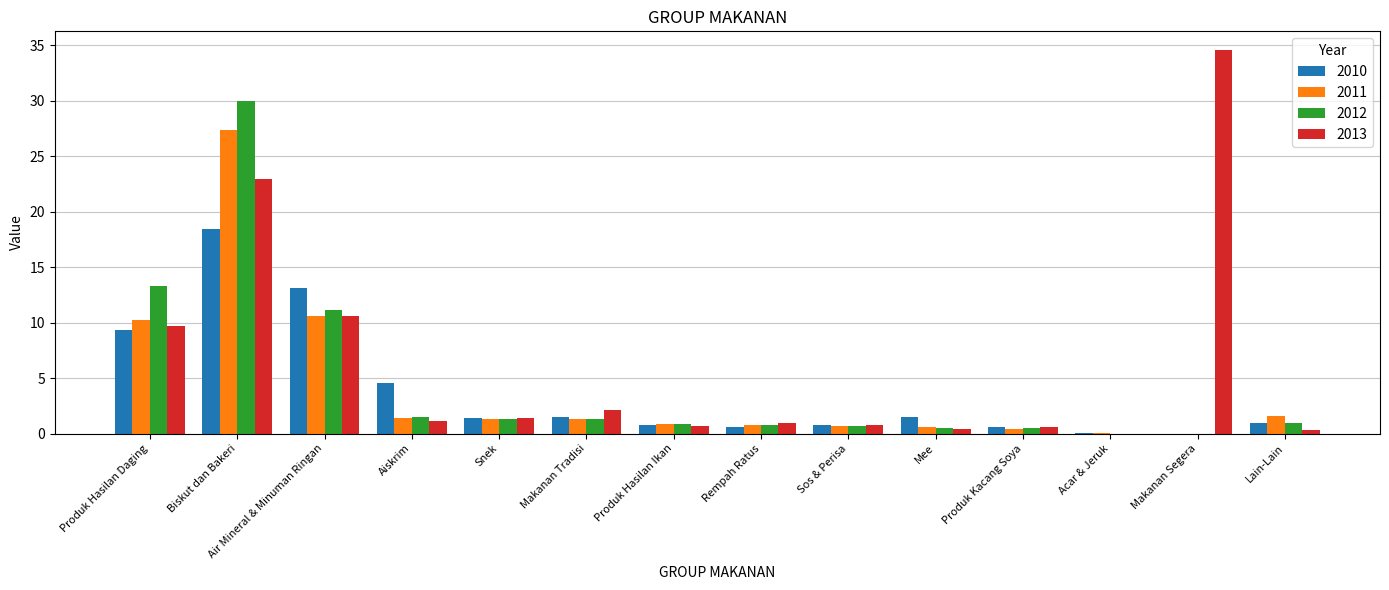

Where is 2010 nearest to the value 9?

Produk Hasilan Daging